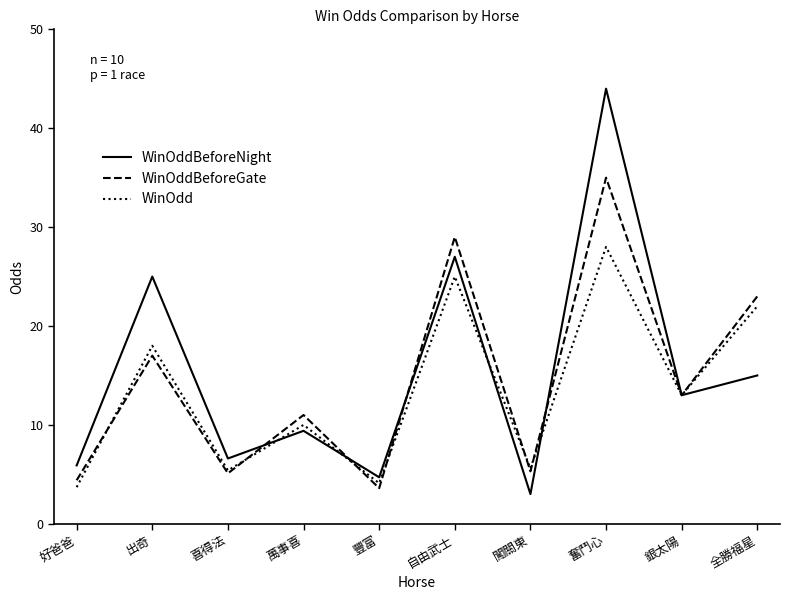

Which label corresponds to the largest value in the chart?

奮鬥心